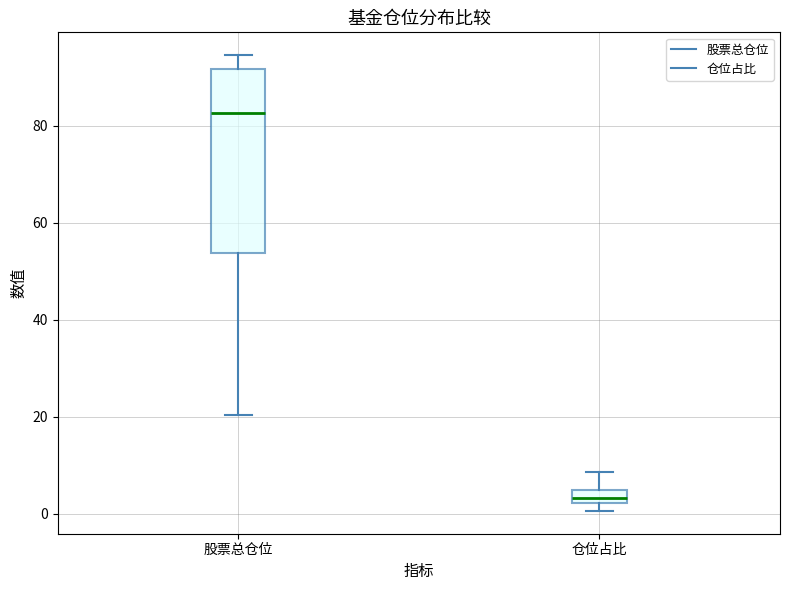

Comparing the boxes themselves (not the whiskers), which one is the tallest?

股票总仓位